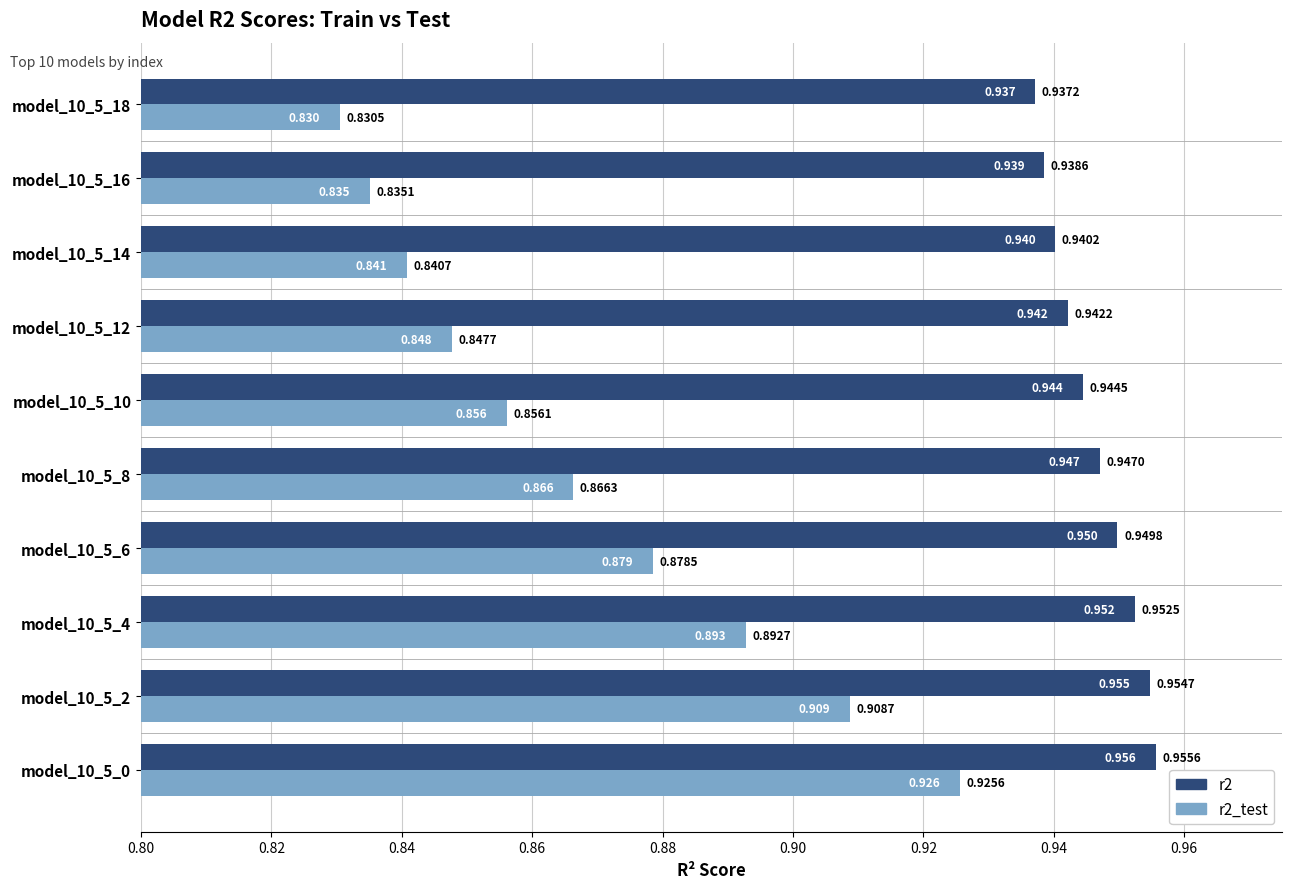

Is the value of r2_test at model_10_5_18 greater than the value of r2 at model_10_5_2?

No